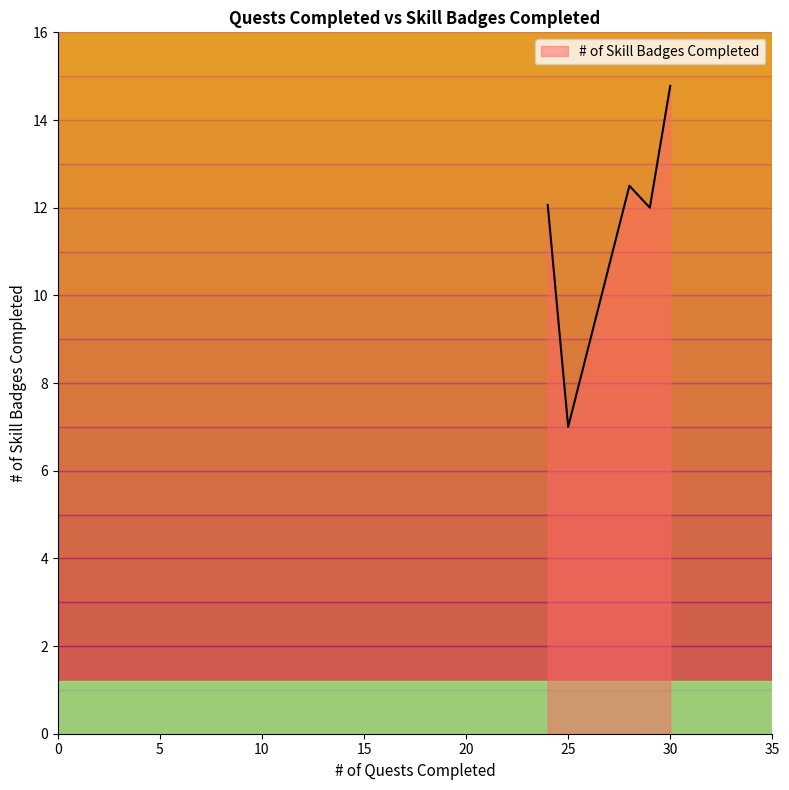

What is the difference between the maximum and second lowest values?

2.8